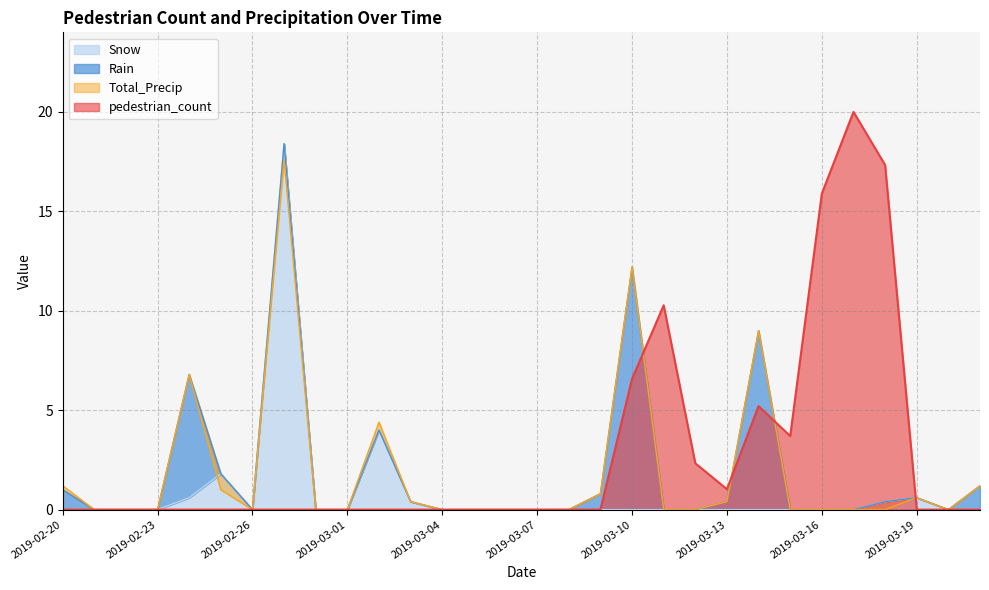

What is the highest value of the pedestrian_count series?

20.0